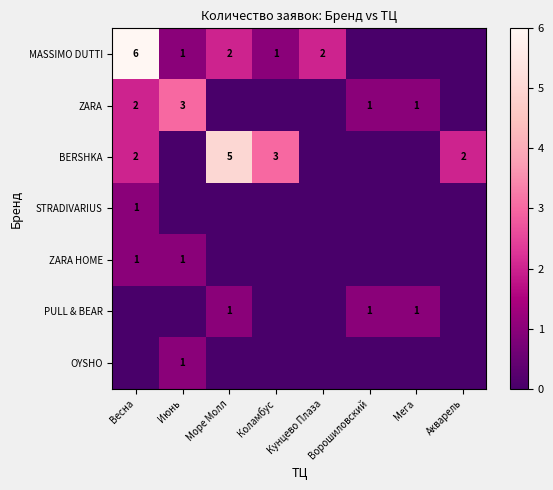

What is the total value across all series at Акварель?

2